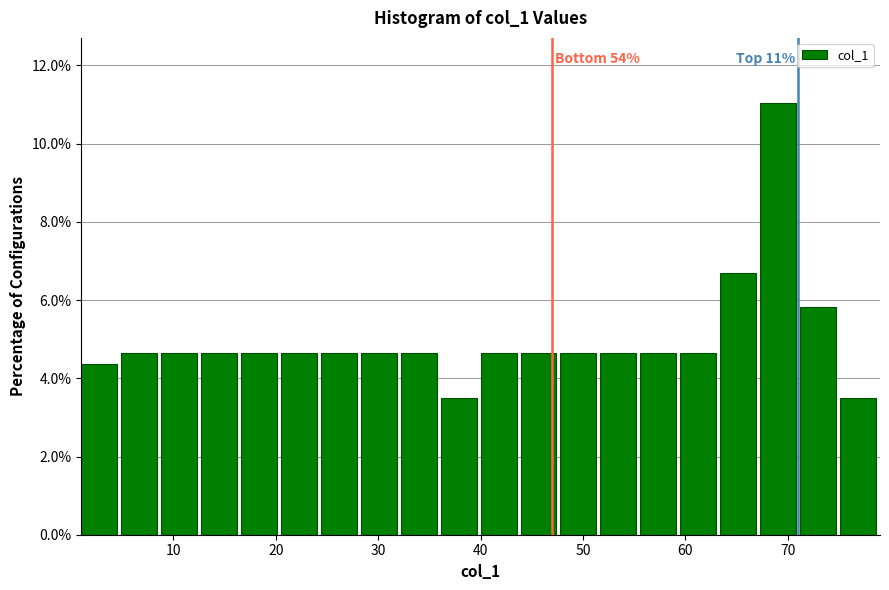

Around what value on the x-axis is the tallest bar? Give the approximate position of its centre, as read against the axis.

69